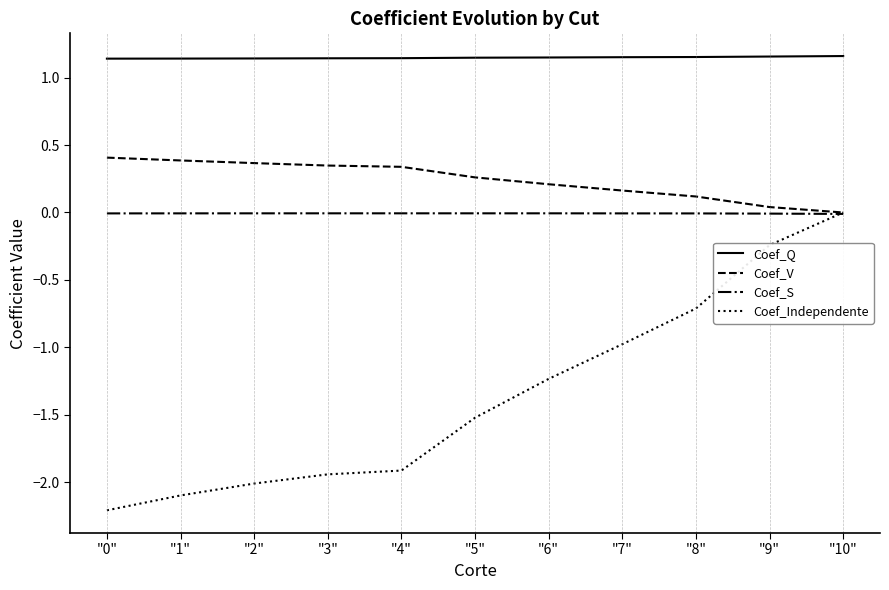

Which series has the largest range (max minus min)?

Coef_Independente